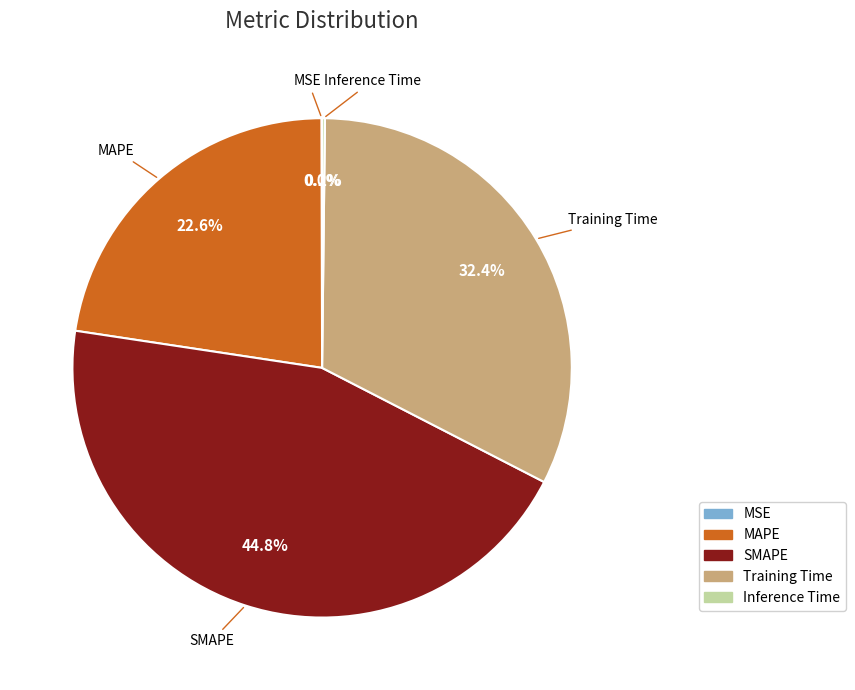

Is there a majority slice in this chart?

No